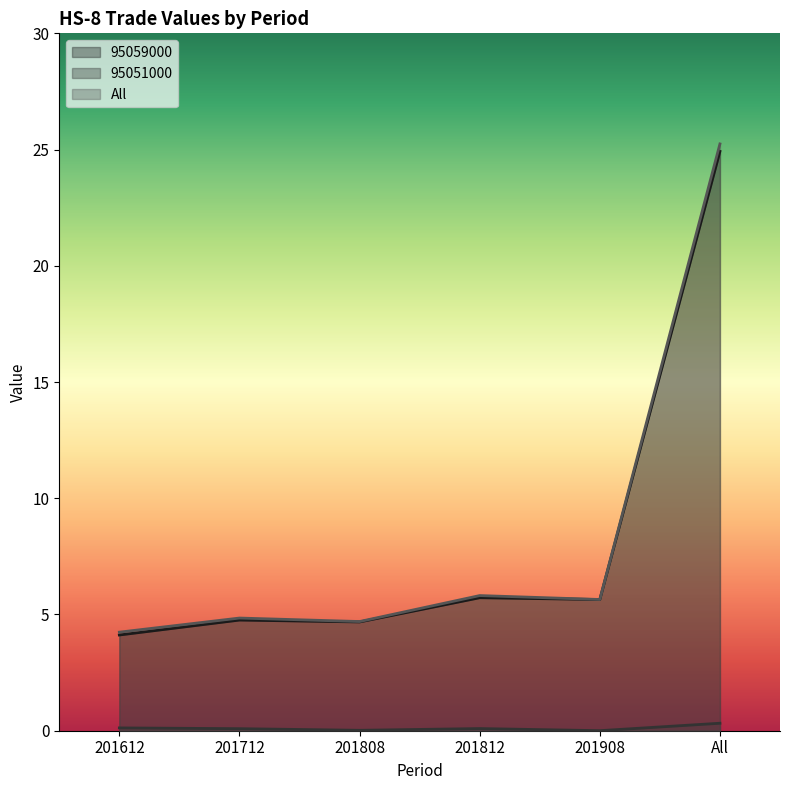

What is the sum of all 95051000 values?

0.6